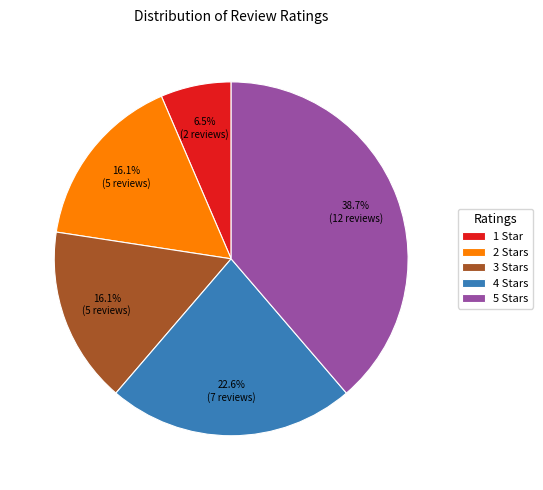

Does 3 Stars represent more than half of the total?

No